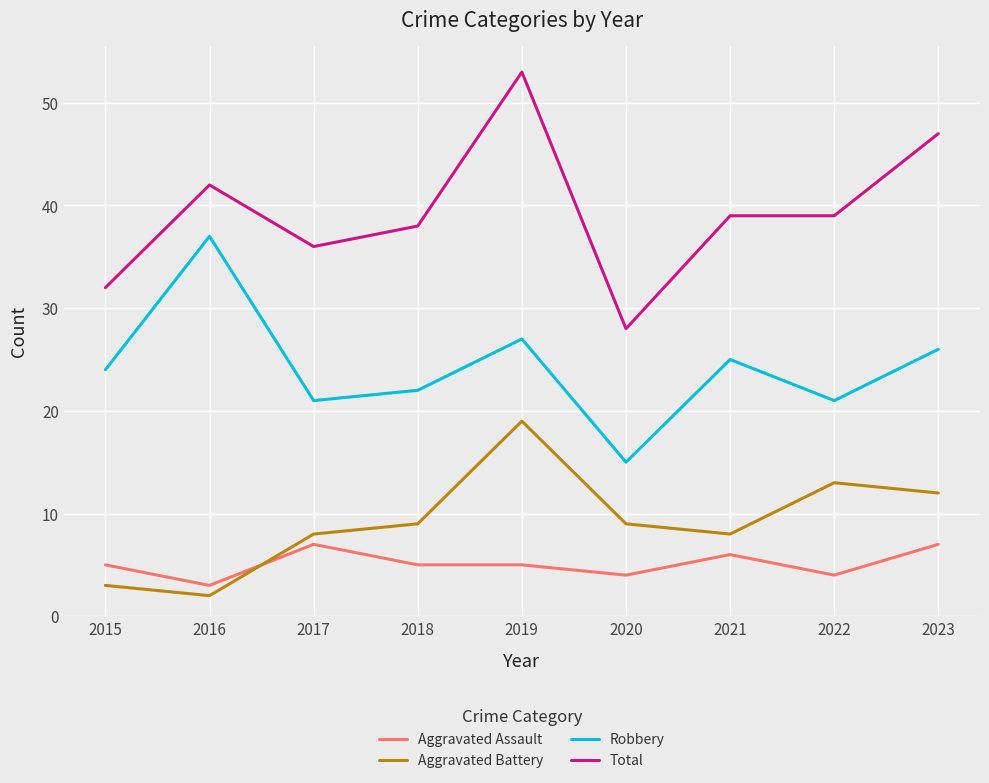

What is the sum of all Aggravated Assault values?

46